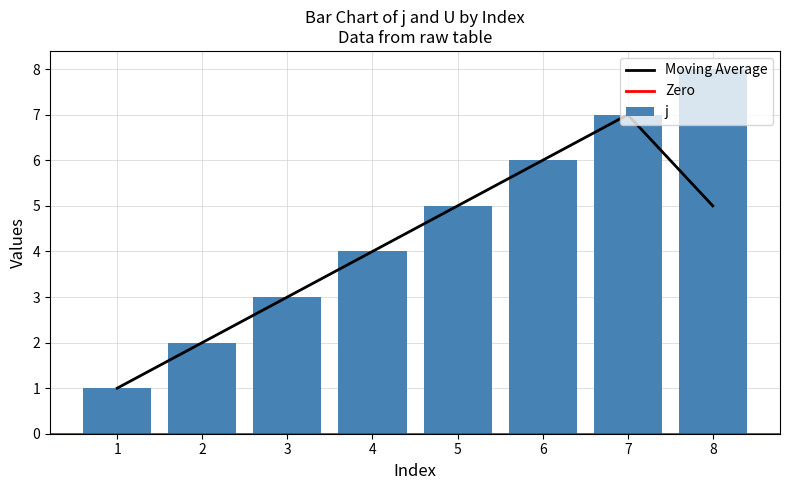

How many values are below 5?

4